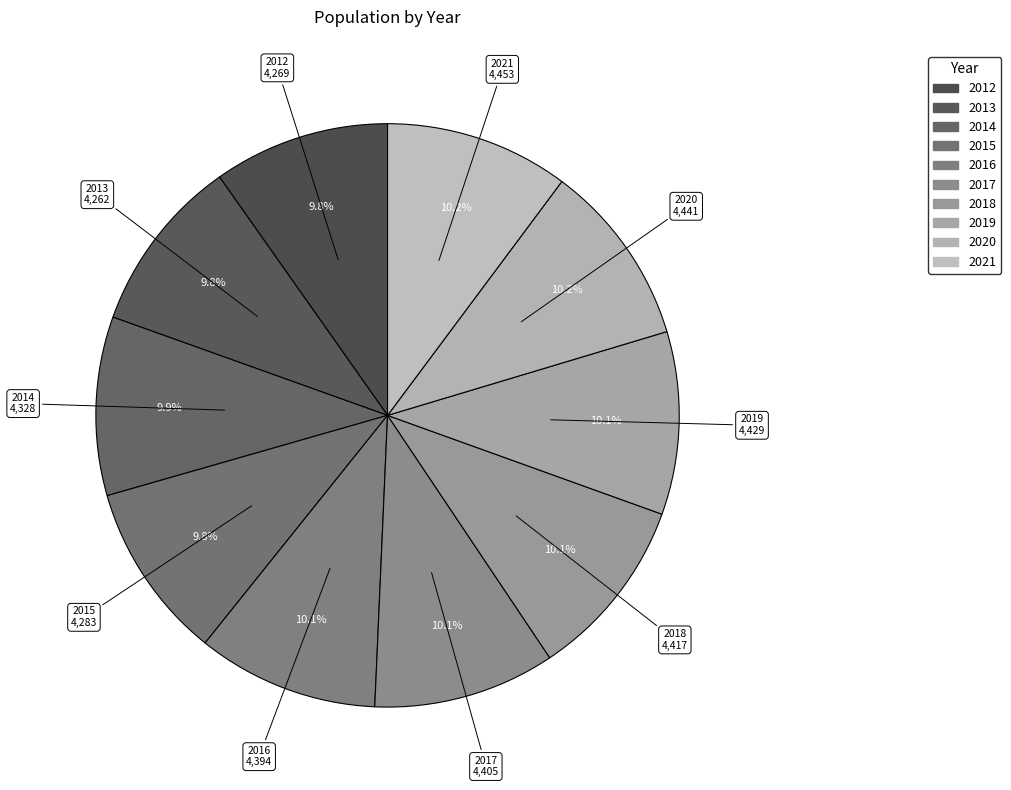

How many slices are in this pie chart?

10